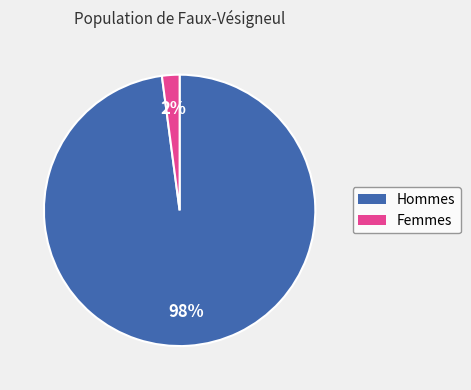

Is there a majority slice in this chart?

Yes